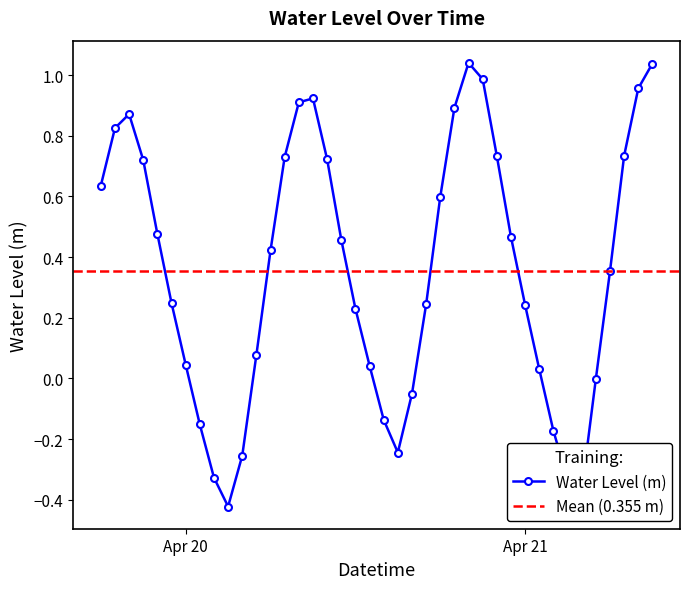

The value at 2024-04-20 08:00:00 is 0.3. True or false?

False